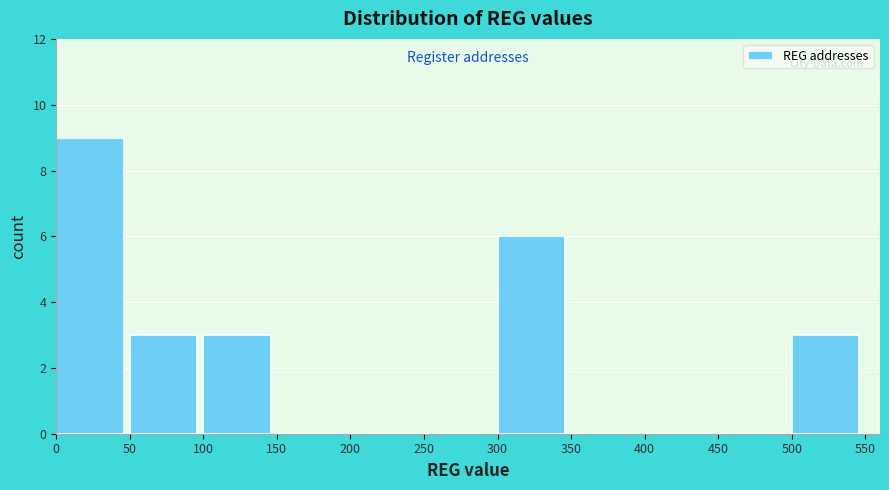

Reading left to right, transcribe this chart: for each bar, give the range it covers on the x-axis and its height. The values are not printed on the chart, so give them approximately, as read against the axis.

0 to 50: 9
50 to 100: 3
100 to 150: 3
150 to 200: 0
200 to 250: 0
250 to 300: 0
300 to 350: 6
350 to 400: 0
400 to 450: 0
450 to 500: 0
500 to 550: 3